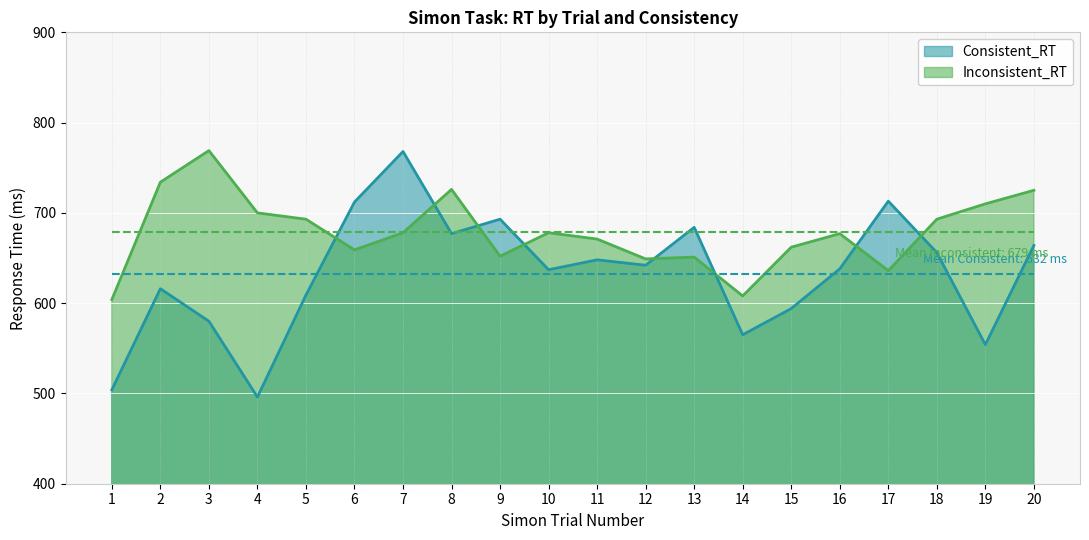

Which category has the highest value in the Inconsistent_RT_mean series?

1